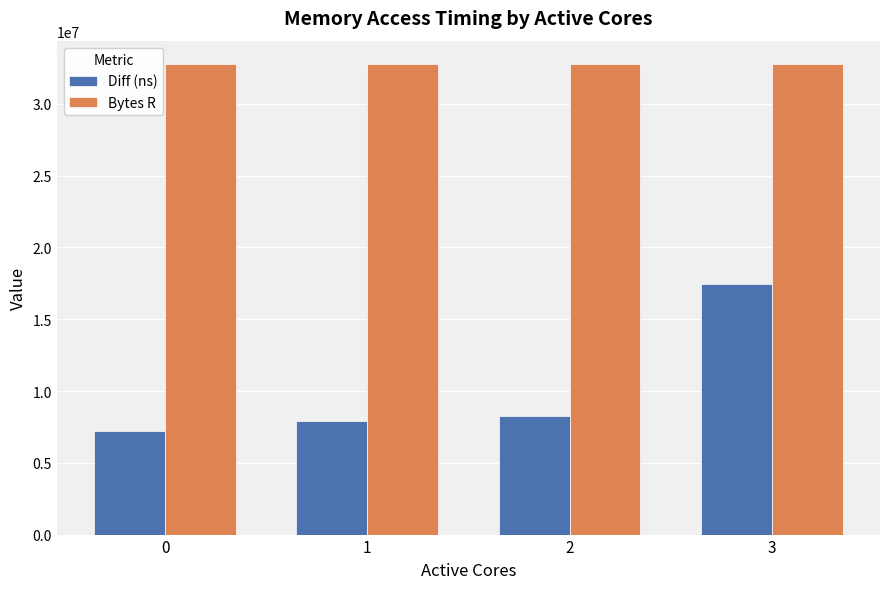

Reading right to left, what are all the values shown in this chart?

Diff (ns): 17480007	8243564	7887918	7221792
Bytes R: 32768000	32768000	32768000	32768000